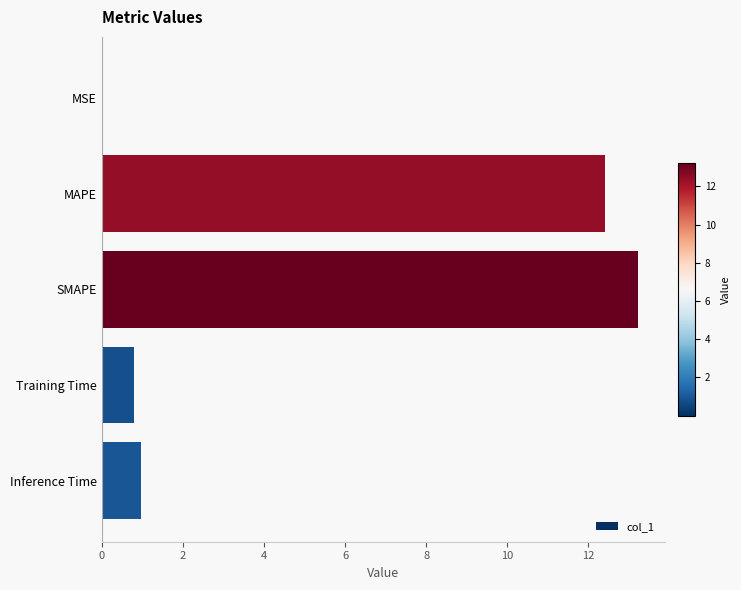

Which category has the highest value across all series?

SMAPE